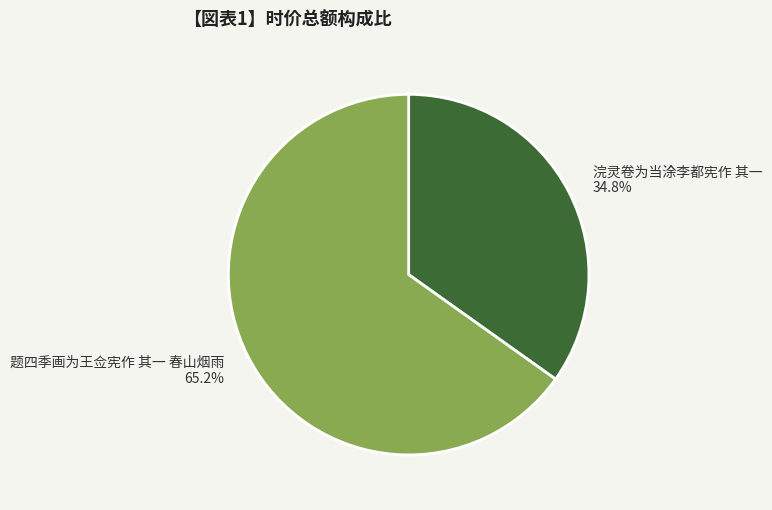

How many slices are in this pie chart?

2